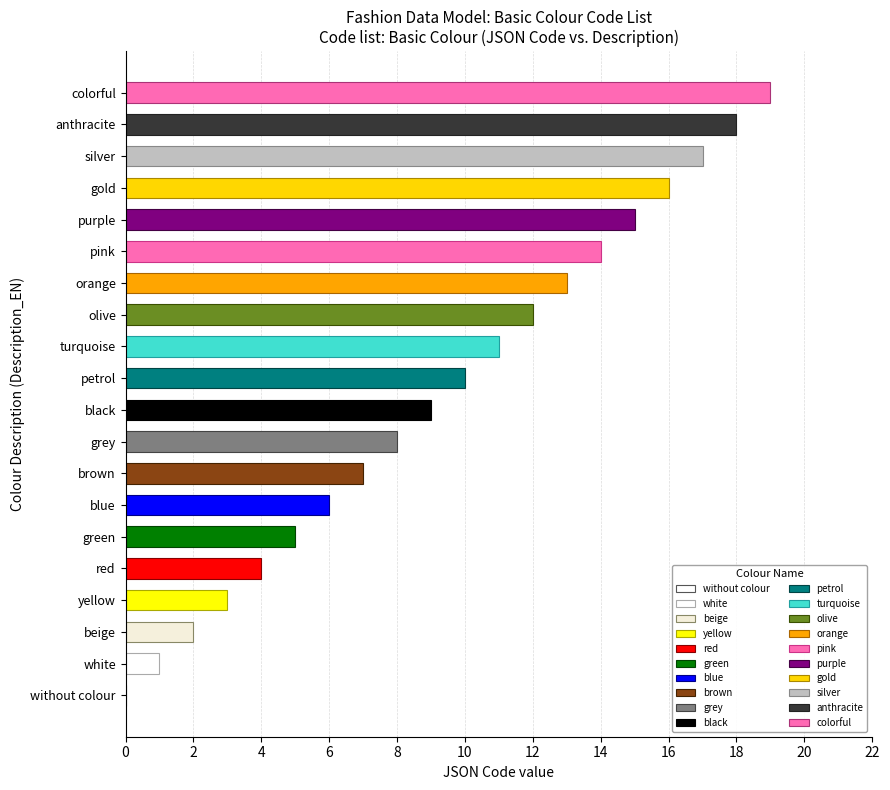

How many data points does each series have?

20